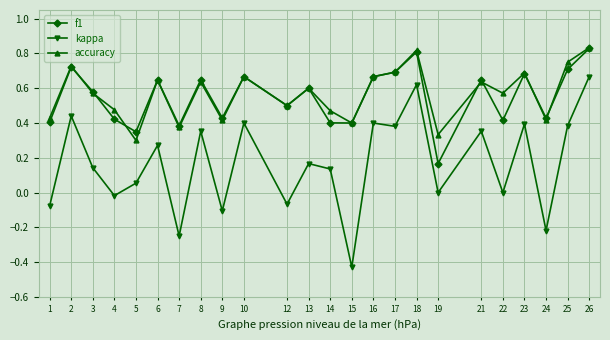

Which category has the lowest value in the accuracy series?

5